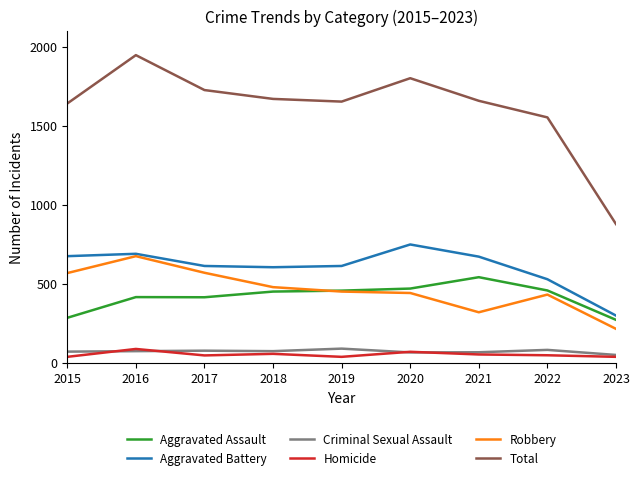

True or false: Criminal Sexual Assault and Aggravated Battery intersect in this chart.

False